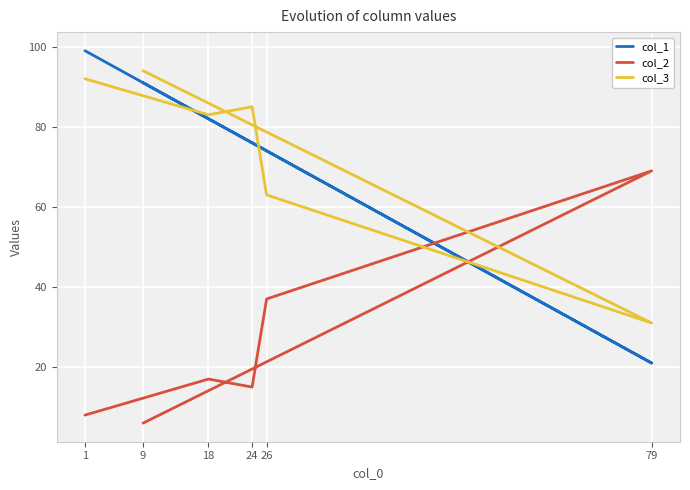

Between 24 and 18, which is larger?

18